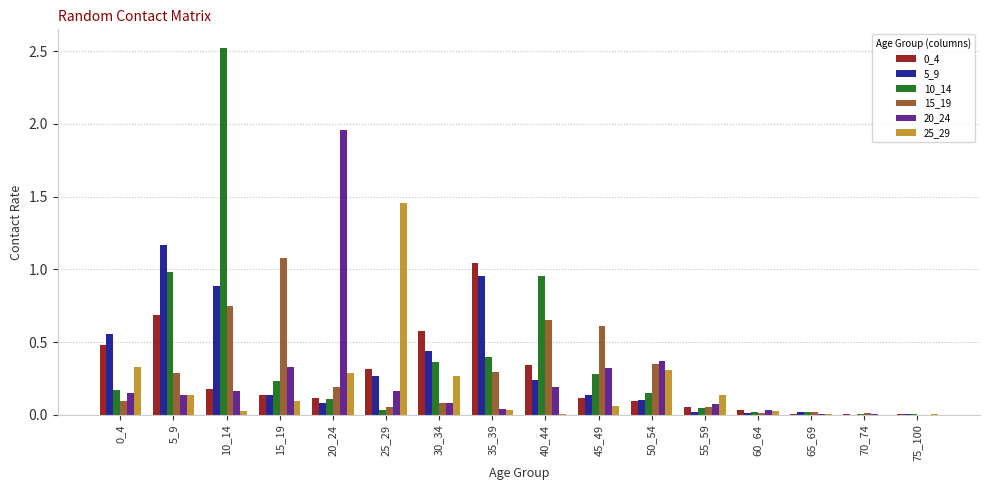

Is it true that 0_4 equals 0.0 at 75_100?

True